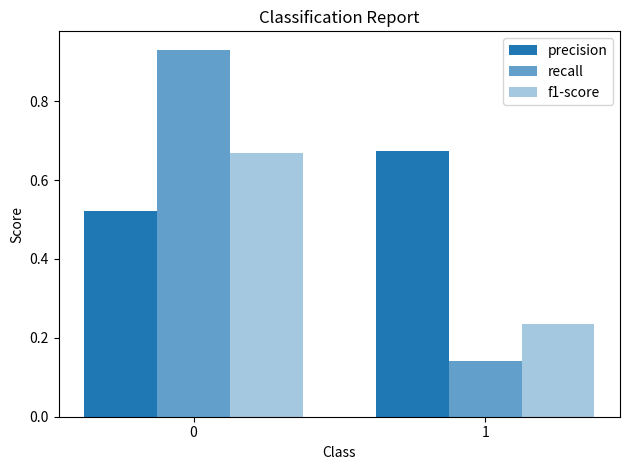

What is the greatest value displayed?

0.9